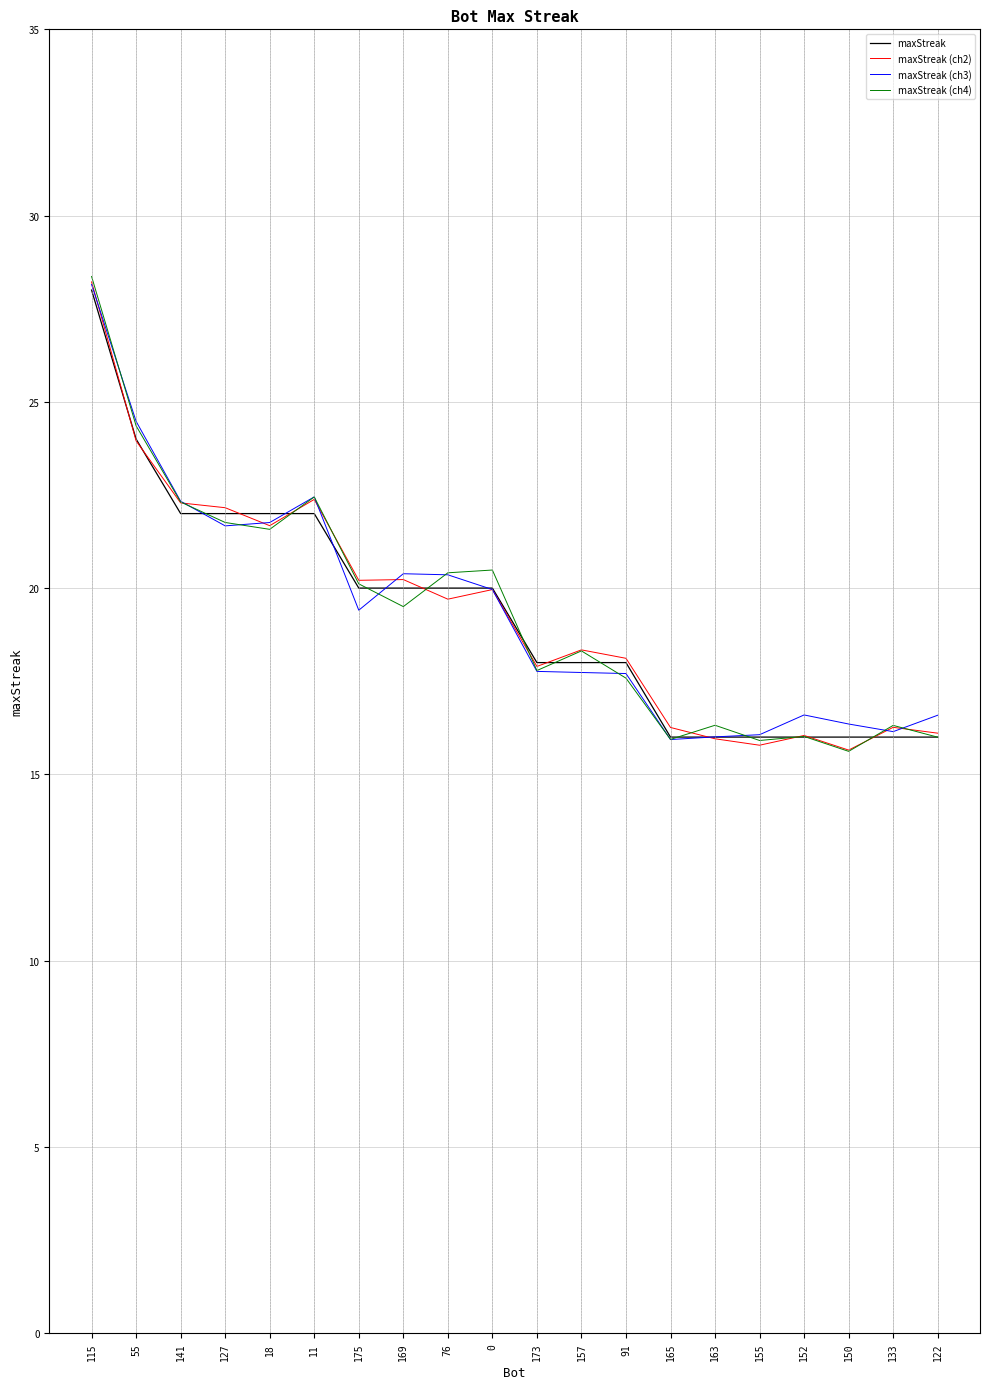

Which series has the widest spread of values?

maxStreak (ch4)